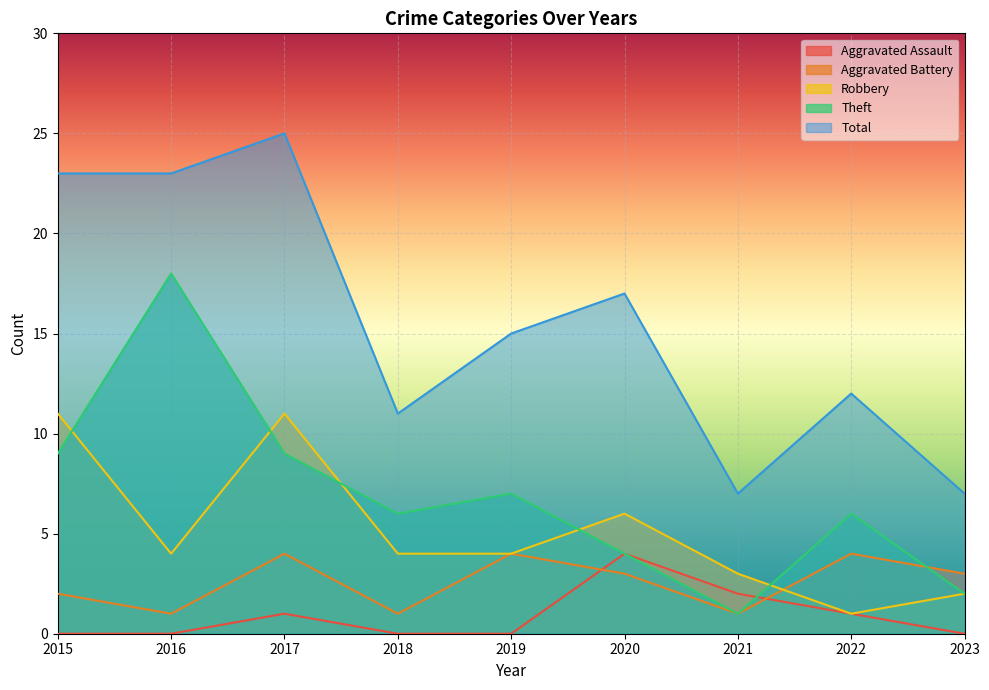

Reading right to left, what are all the values shown in this chart?

Aggravated Assault: 2023=0	2022=1	2021=2	2020=4	2019=0	2018=0	2017=1	2016=0	2015=0
Aggravated Battery: 2023=3	2022=4	2021=1	2020=3	2019=4	2018=1	2017=4	2016=1	2015=2
Robbery: 2023=2	2022=1	2021=3	2020=6	2019=4	2018=4	2017=11	2016=4	2015=11
Theft: 2023=2	2022=6	2021=1	2020=4	2019=7	2018=6	2017=9	2016=18	2015=9
Total: 2023=7	2022=12	2021=7	2020=17	2019=15	2018=11	2017=25	2016=23	2015=23